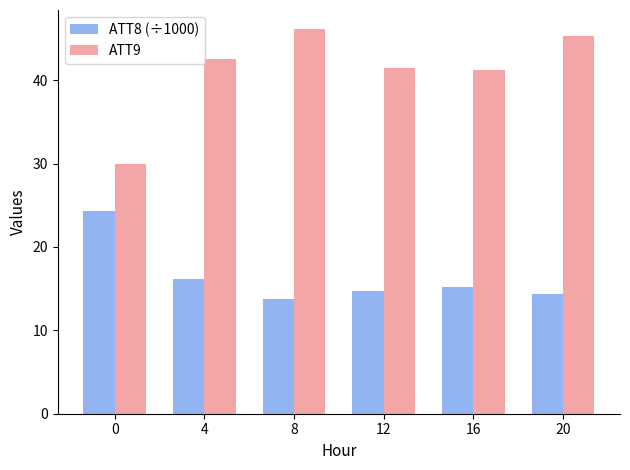

What is the difference between the maximum and minimum values in the ATT8 (÷1000) series?

10.5